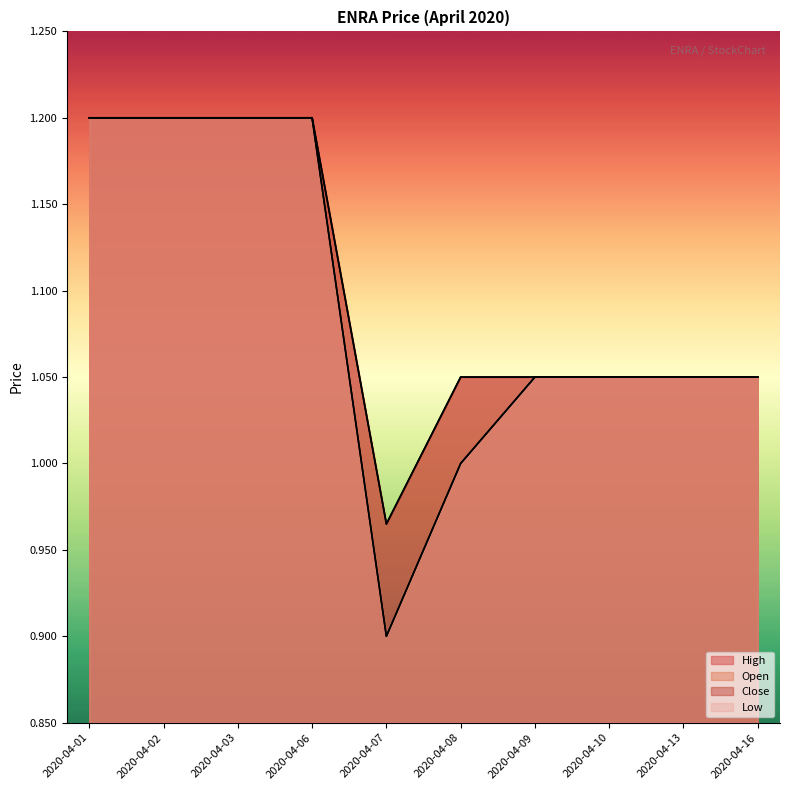

What is the value of the open point at the 8th from the left?

1.1